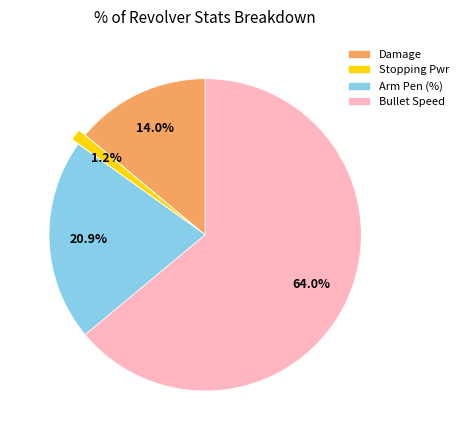

To the nearest percent, what is the combined percentage of Arm Pen (%) and Bullet Speed?

85%